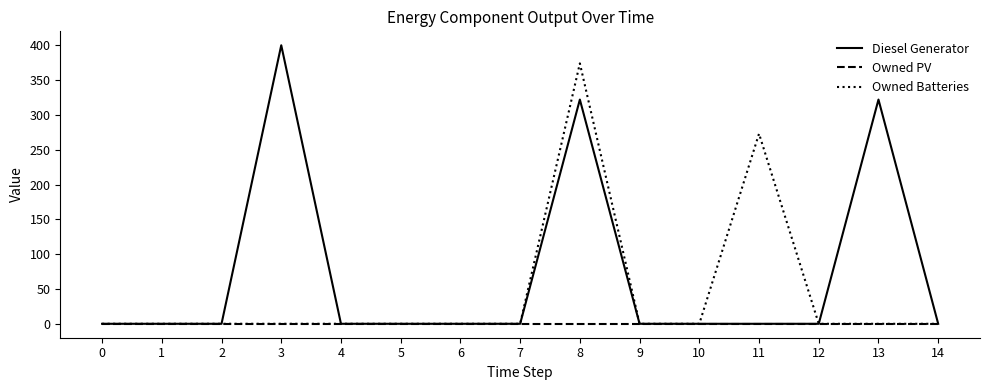

What is the difference between the second highest and minimum values in the Owned Batteries series?

273